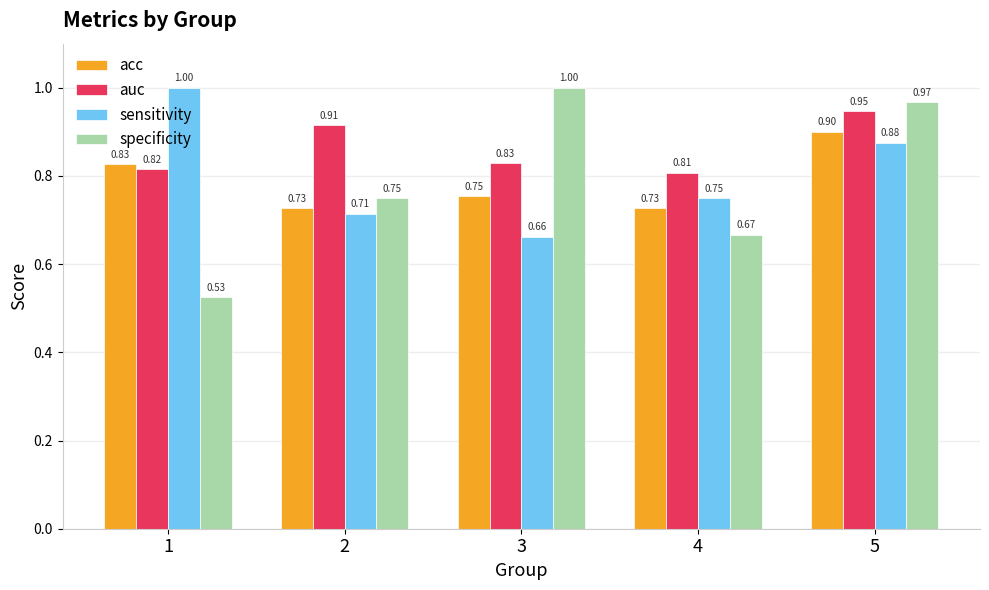

What is the value of the acc bar at the 5th from the left?

0.9